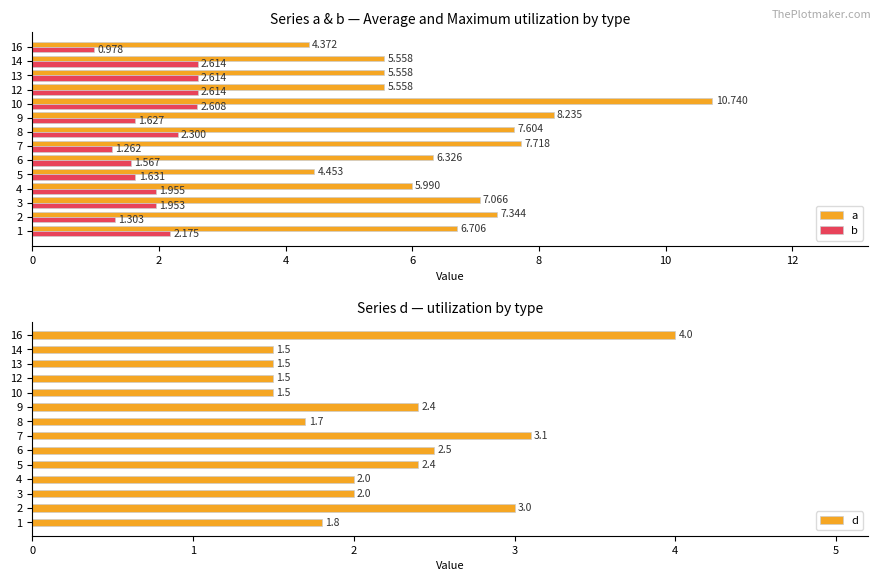

Is the value of a at 3 greater than the value of b at 5?

Yes